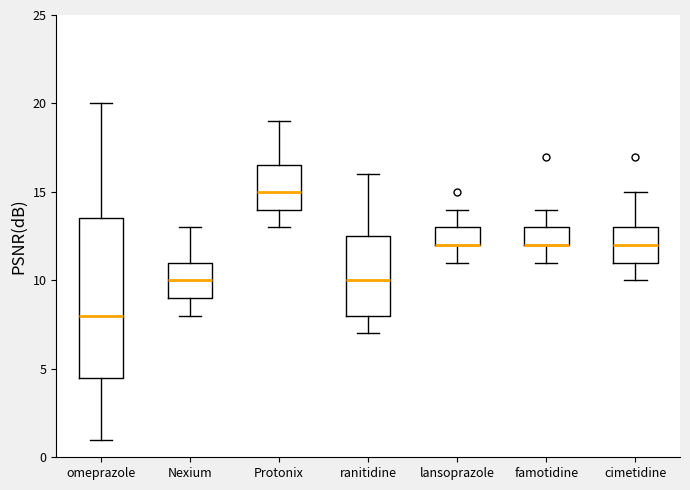

Reading left to right, read every box against the y-axis: the position of its median line, the range the box covers, and the ends of its whiskers. The values are not printed on the chart, so give them approximately, as read against the axis.

omeprazole: median 8.0, box 4.5 to 13.5, whiskers 1.0 to 20.0
Nexium: median 10.0, box 9.0 to 11.0, whiskers 8.0 to 13.0
Protonix: median 15.0, box 14.0 to 16.5, whiskers 13.0 to 19.0
ranitidine: median 10.0, box 8.0 to 12.5, whiskers 7.0 to 16.0
lansoprazole: median 12.0 (drawn on the box's lower edge), box 12.0 to 13.0, whiskers 11.0 to 14.0
famotidine: median 12.0 (drawn on the box's lower edge), box 12.0 to 13.0, whiskers 11.0 to 14.0
cimetidine: median 12.0, box 11.0 to 13.0, whiskers 10.0 to 15.0